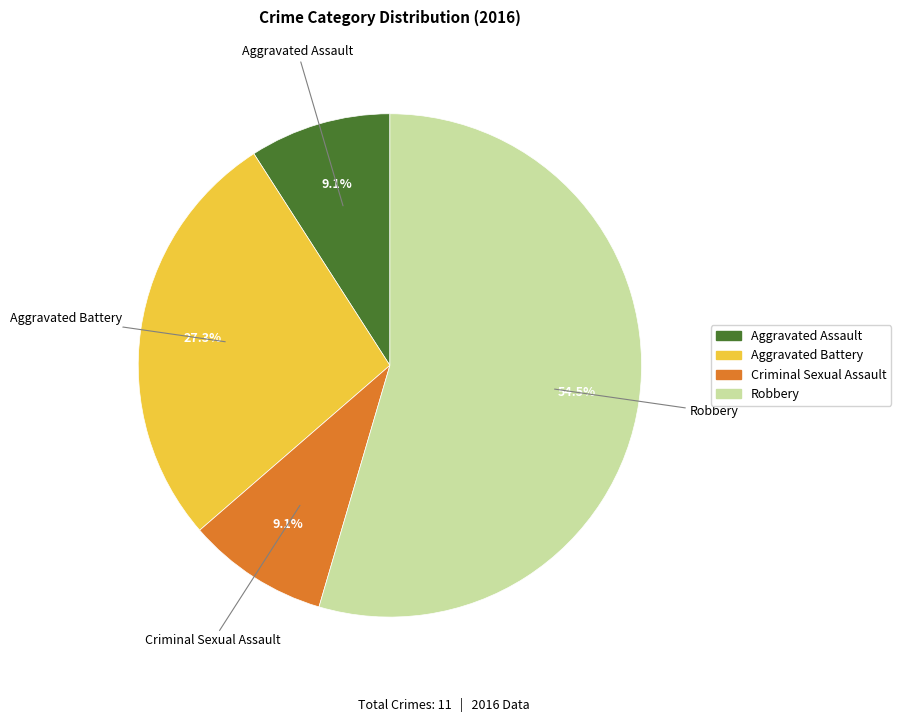

True or false: Aggravated Assault accounts for 9% of the total.

True